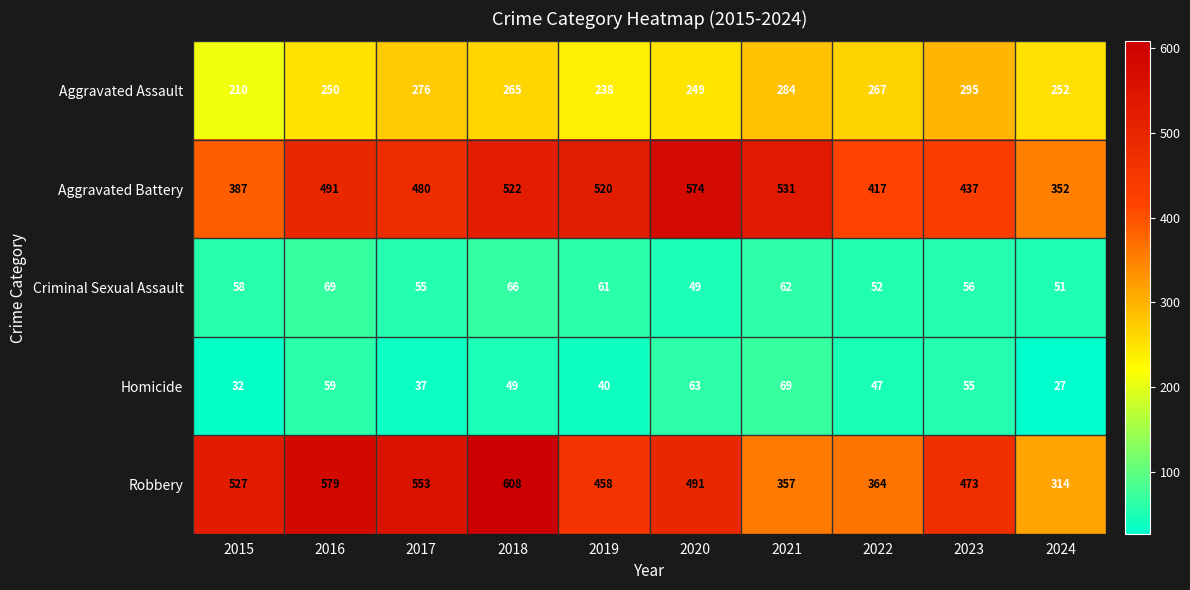

Which label corresponds to the largest value in the chart?

2018